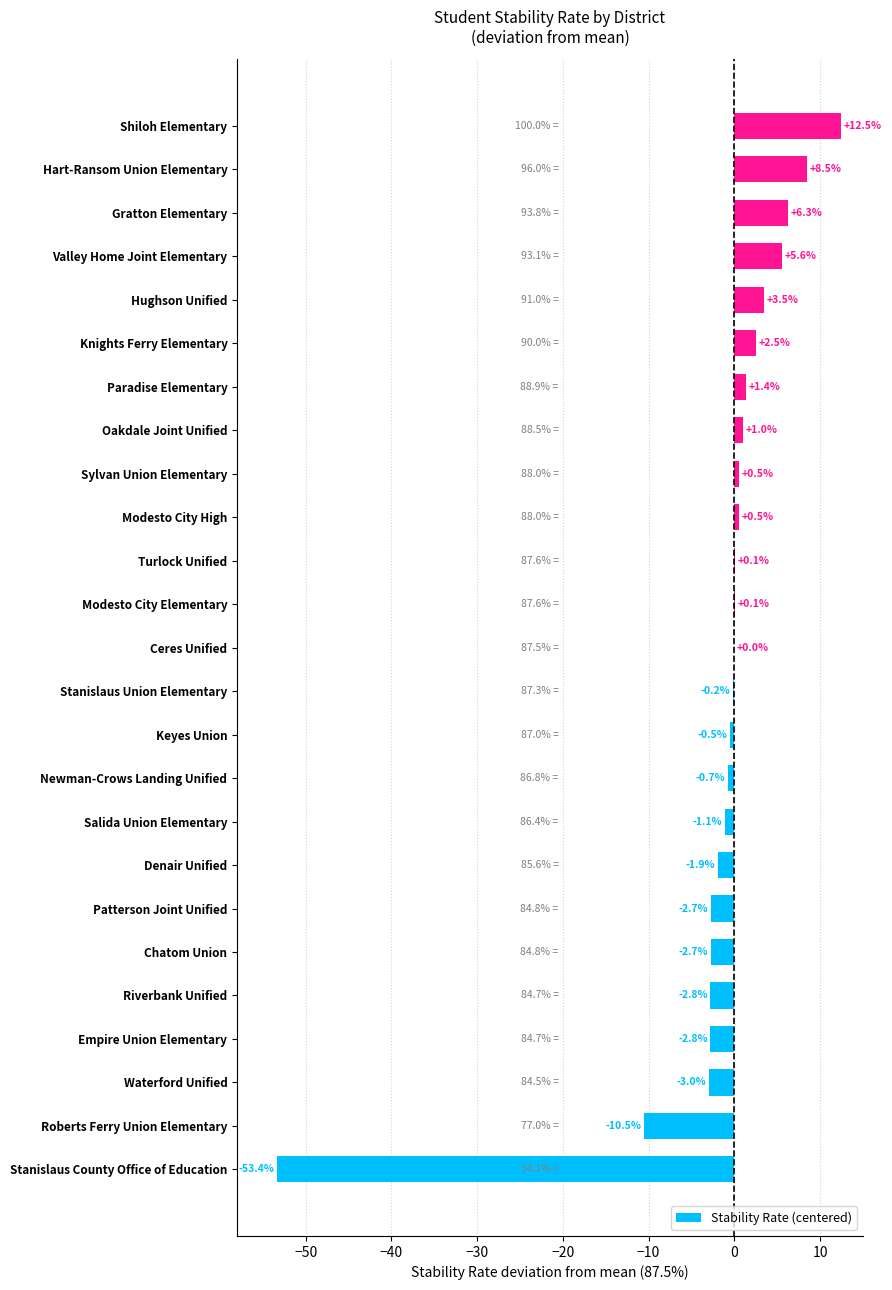

Reading top to bottom, transcribe all the data shown in this chart.

Shiloh Elementary=12.5	Hart-Ransom Union Elementary=8.5	Gratton Elementary=6.3	Valley Home Joint Elementary=5.6	Hughson Unified=3.5	Knights Ferry Elementary=2.5	Paradise Elementary=1.4	Oakdale Joint Unified=1.0	Sylvan Union Elementary=0.5	Modesto City High=0.5	Turlock Unified=0.1	Modesto City Elementary=0.1	Ceres Unified=0.0	Stanislaus Union Elementary=-0.2	Keyes Union=-0.5	Newman-Crows Landing Unified=-0.7	Salida Union Elementary=-1.1	Denair Unified=-1.9	Patterson Joint Unified=-2.7	Chatom Union=-2.7	Riverbank Unified=-2.8	Empire Union Elementary=-2.8	Waterford Unified=-3.0	Roberts Ferry Union Elementary=-10.5	Stanislaus County Office of Education=-53.4